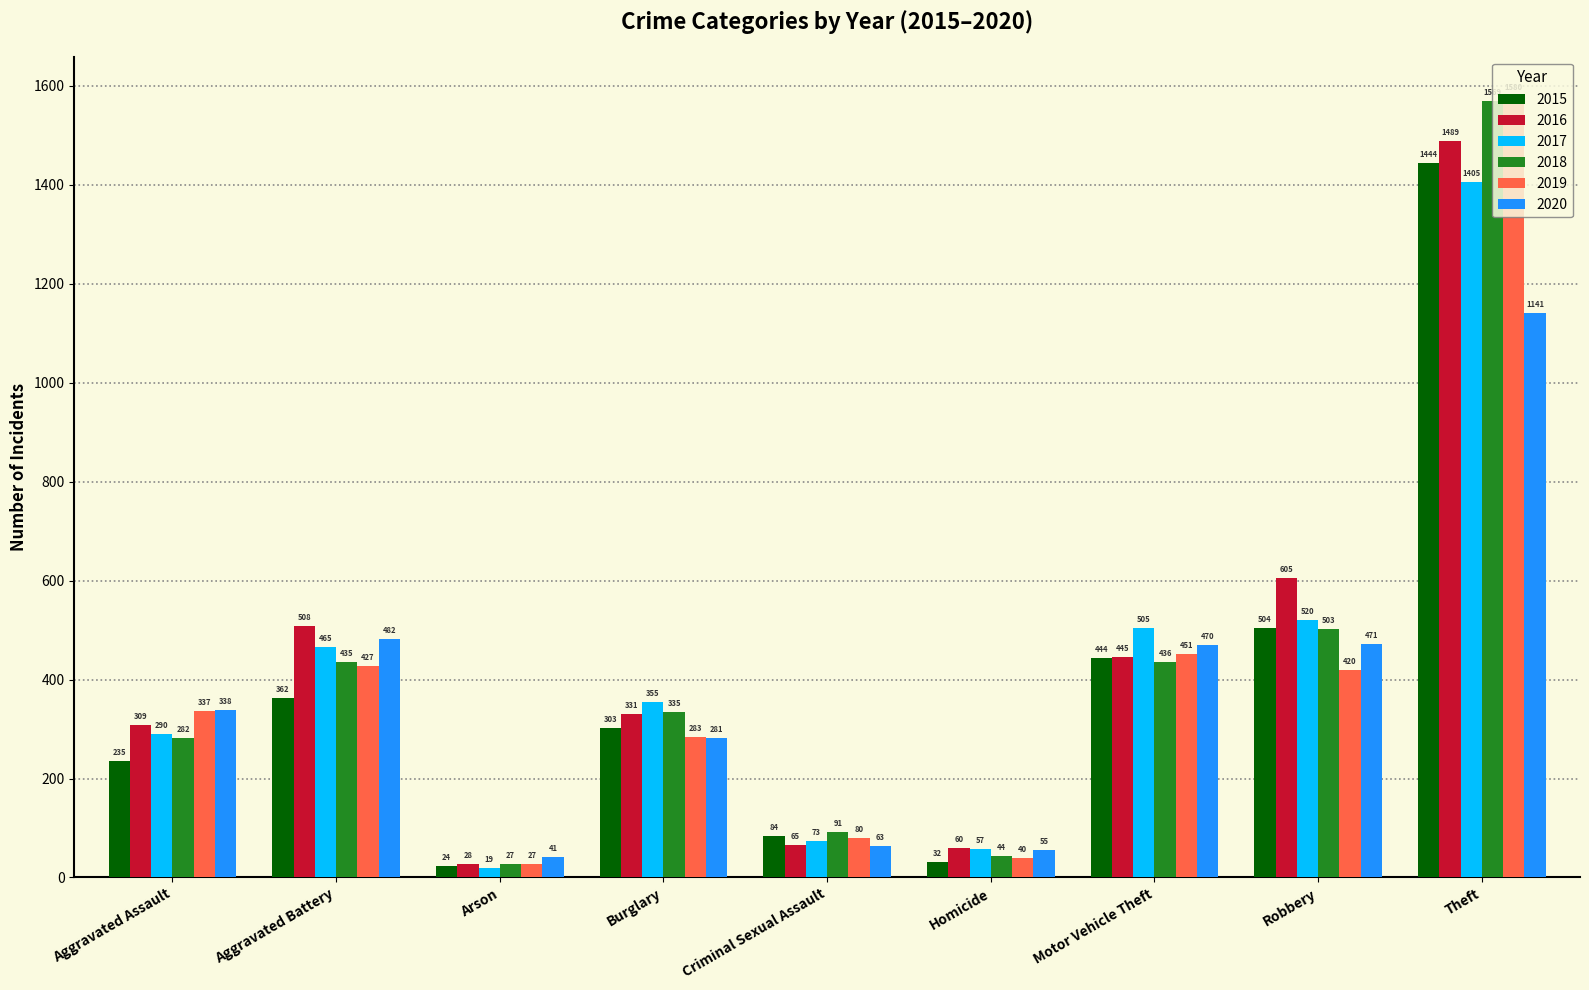

How many bars are there in total?

54